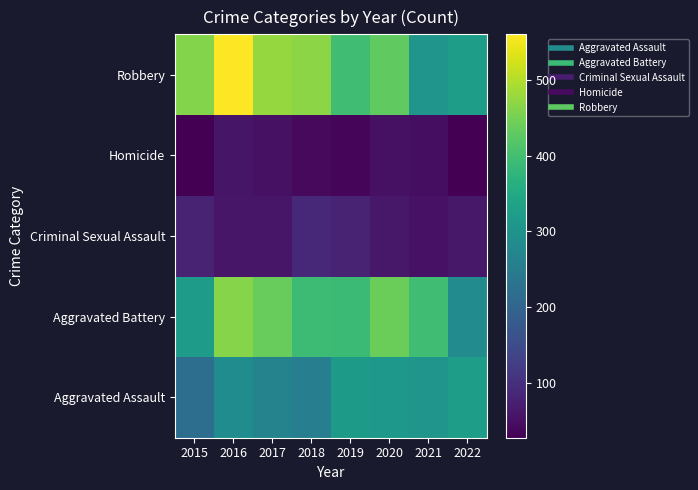

What is the total value across all series at 2022?

1023